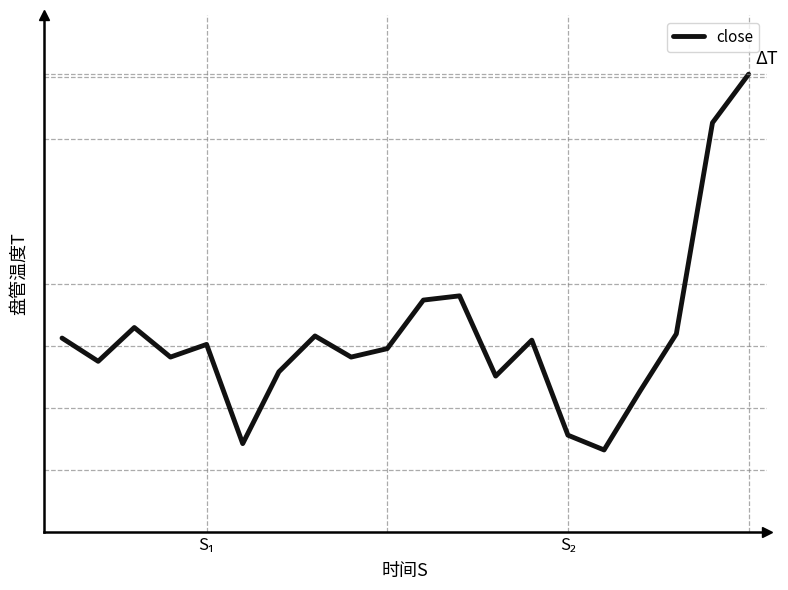

Does the chart display data point markers on the line(s)?

No